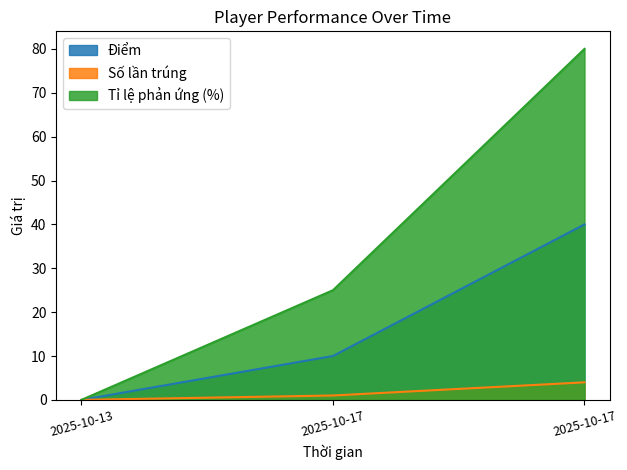

What are all the series names shown in the legend?

Điểm, Số lần trúng, Tỉ lệ phản ứng (%)